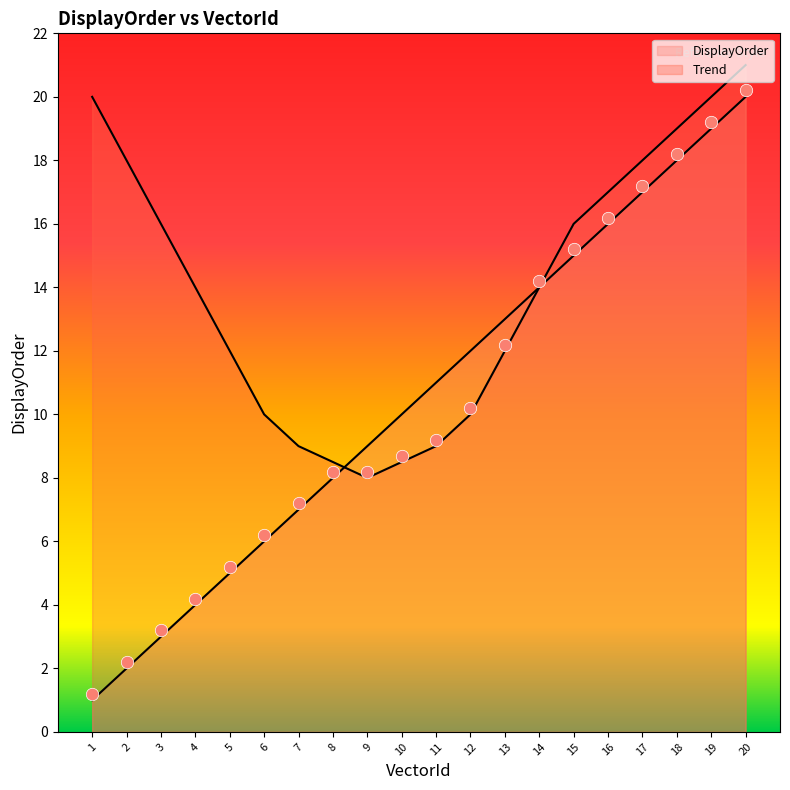

Approximately how many times larger is the value at 17 compared to 2?

8.5